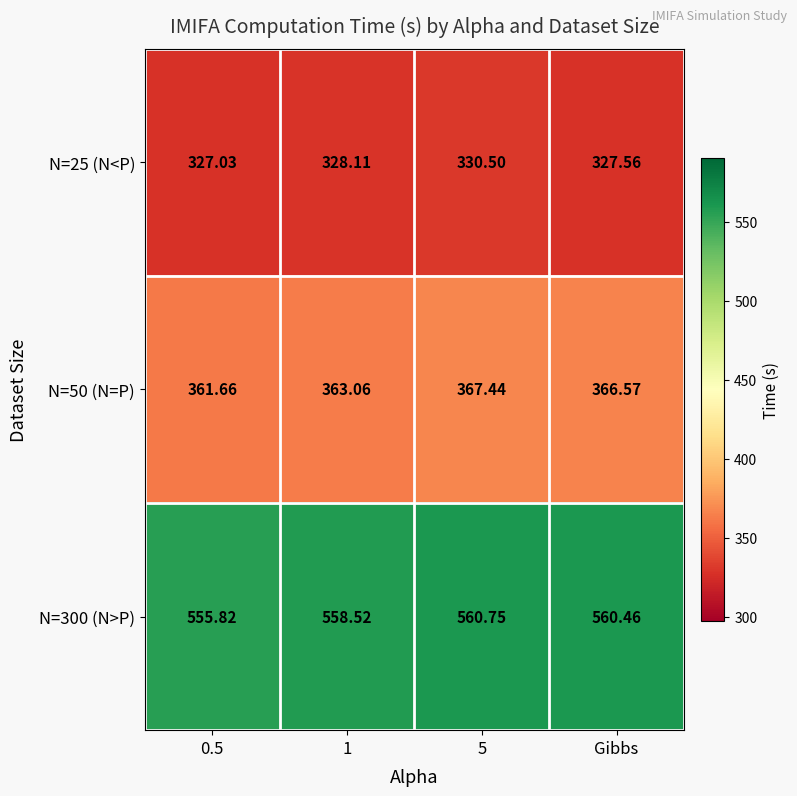

How many data points in N=300 (N>P) are less than 560?

2